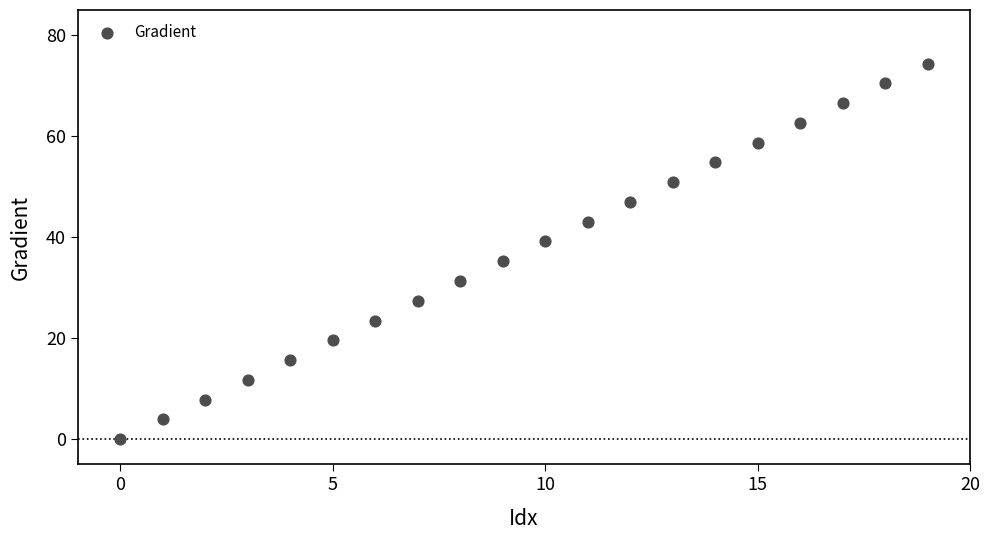

What is the range of Y values (max minus min)?

74.4